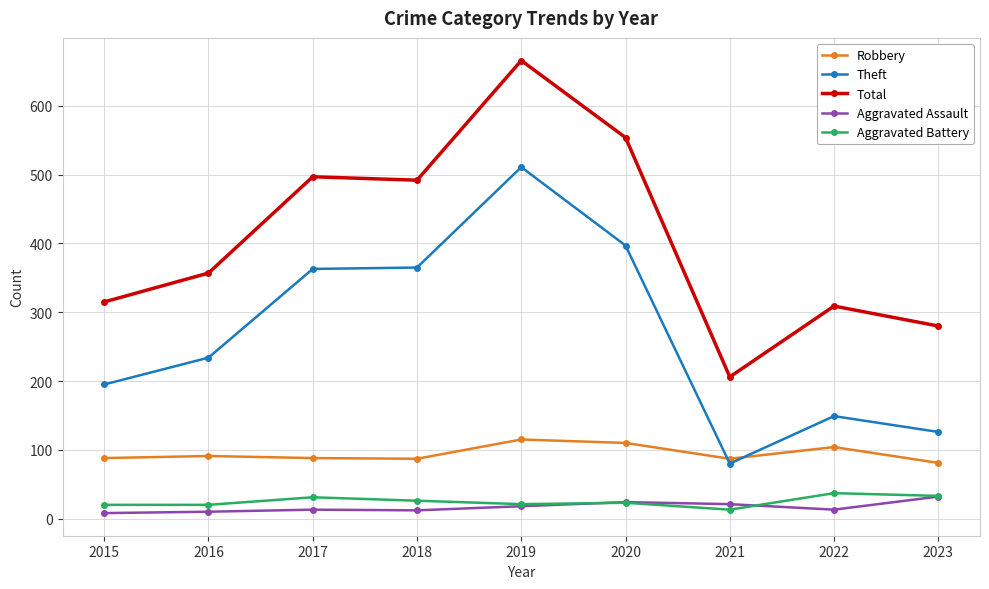

Where is Theft nearest to the value 295?

2016